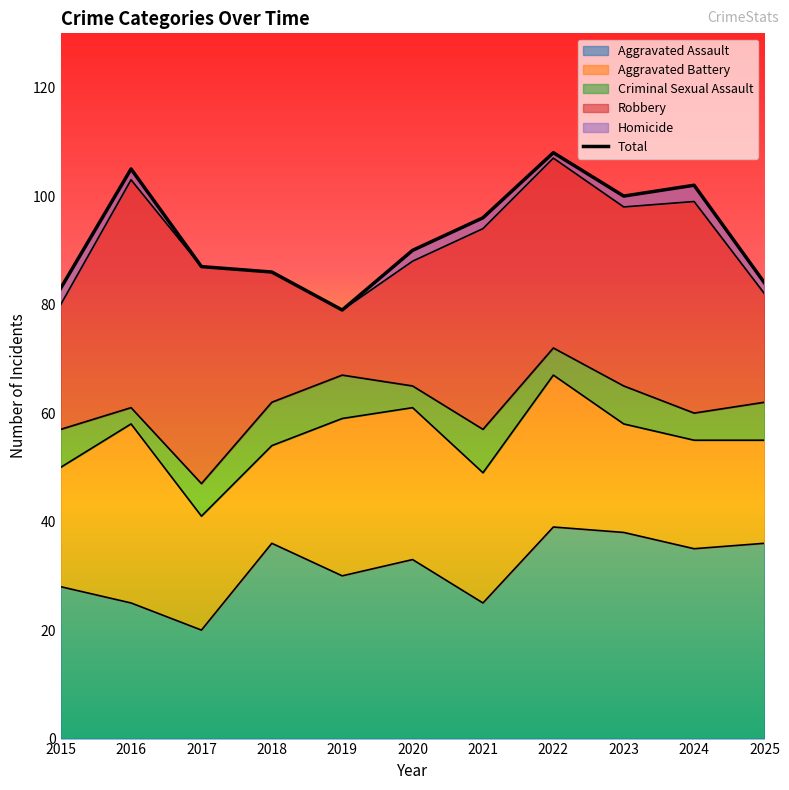

At which label is the value closest to 93?

2020